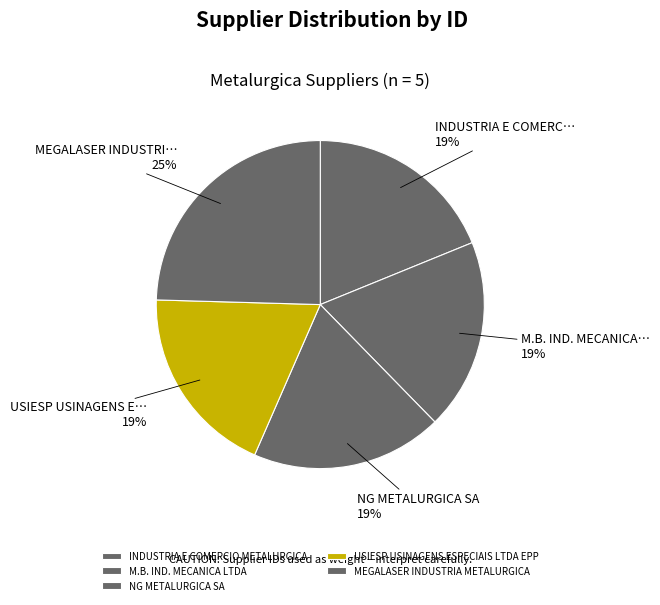

To the nearest percent, what portion does INDUSTRIA E COMERCIO METALURGICA represent?

19%